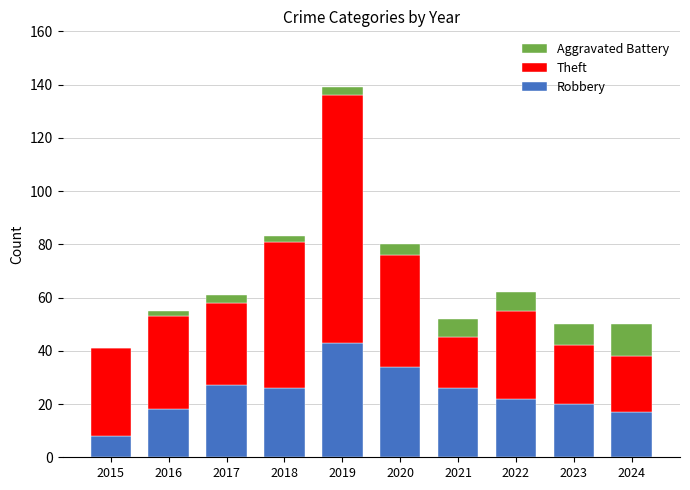

What is the total value across all series at 2021?

52